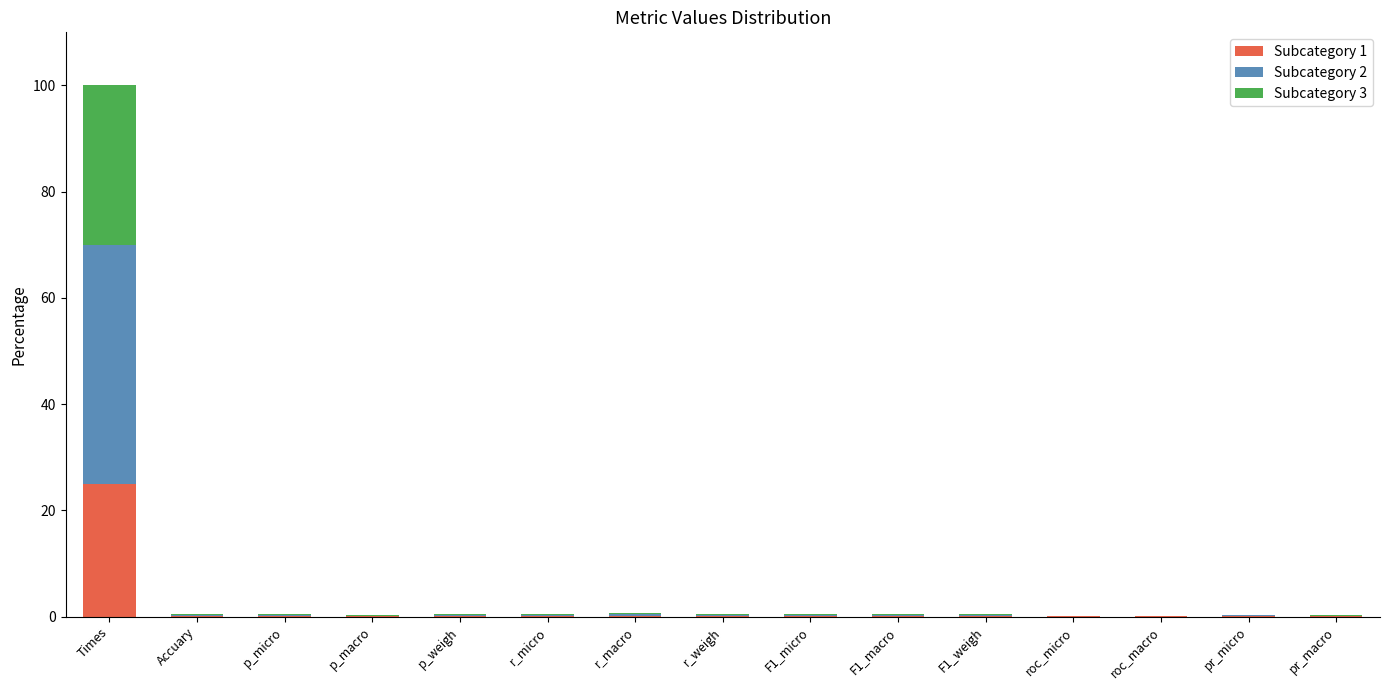

What is the sum of all Subcategory 1 values?

26.6